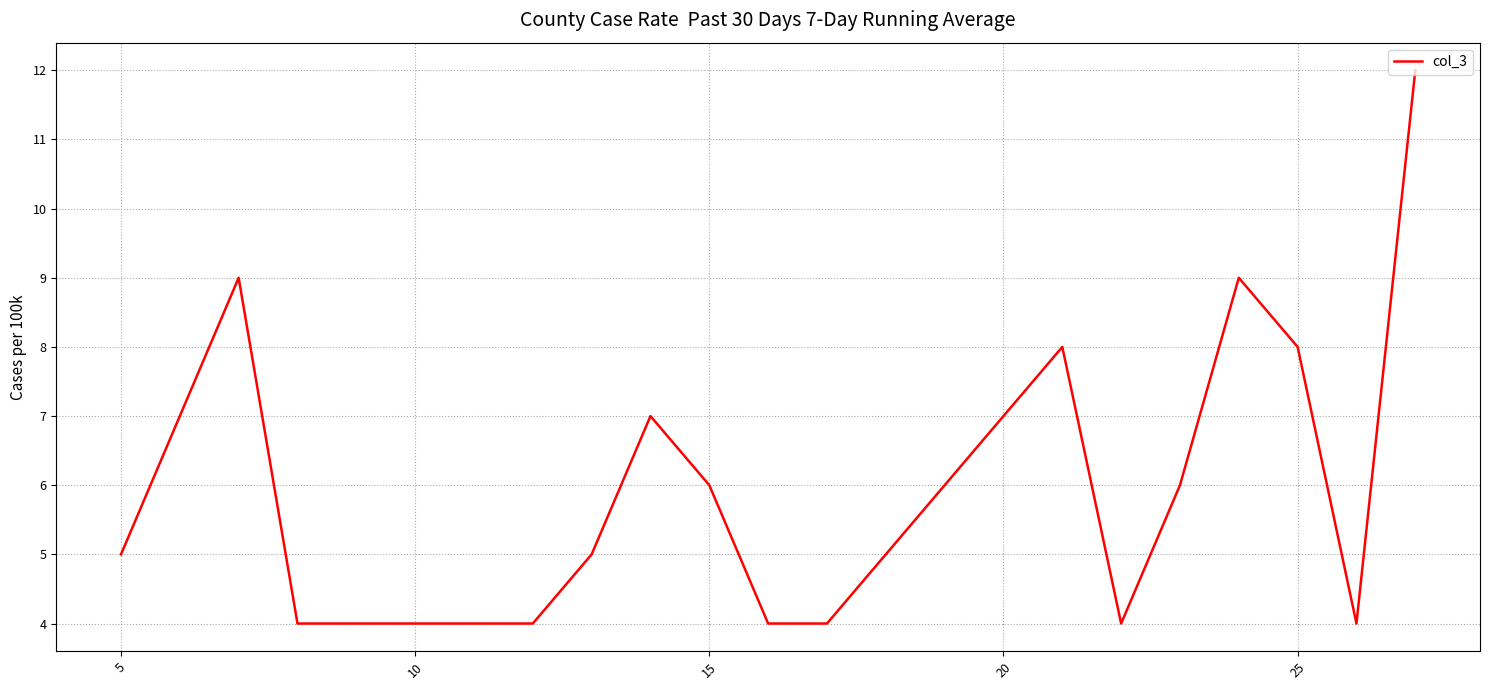

What is the minimum value shown in the chart?

4